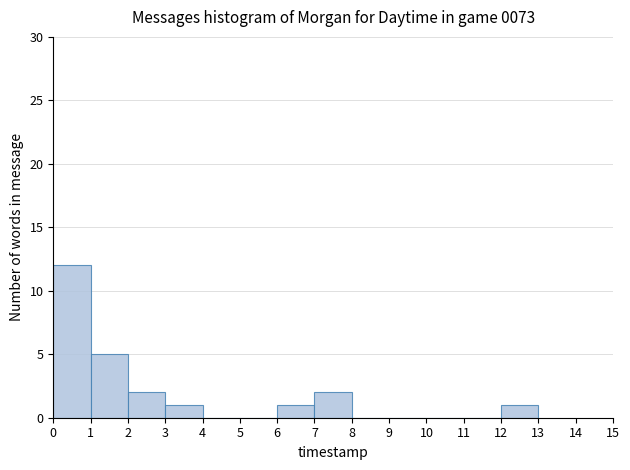

What is the height of the bar covering 7 to 8 on the x-axis? The values are not printed on the chart, so give them approximately, as read against the axis.

2